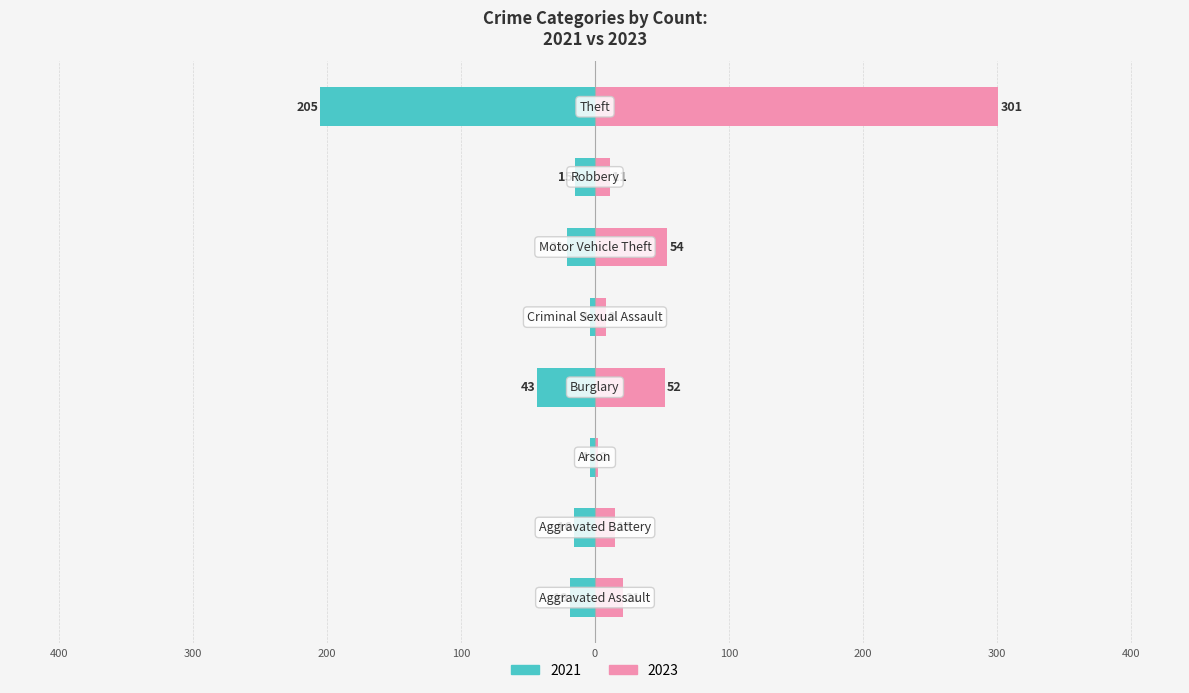

What is the difference between the maximum and minimum values in the 2023 series?

299